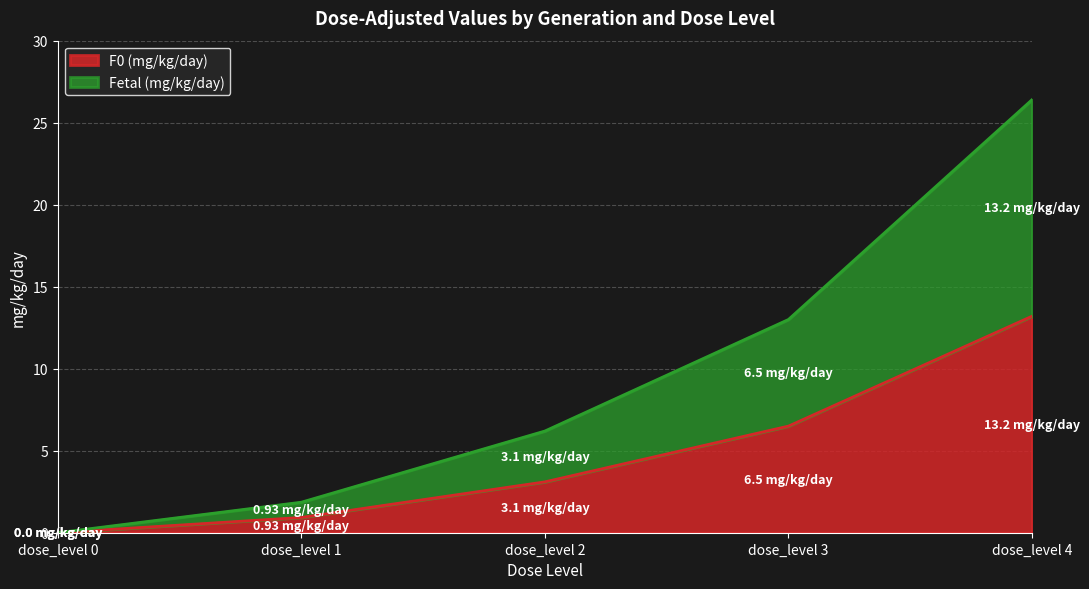

The F0 (mg/kg/day) series shows 0.8 at dose_level 2. True or false?

False